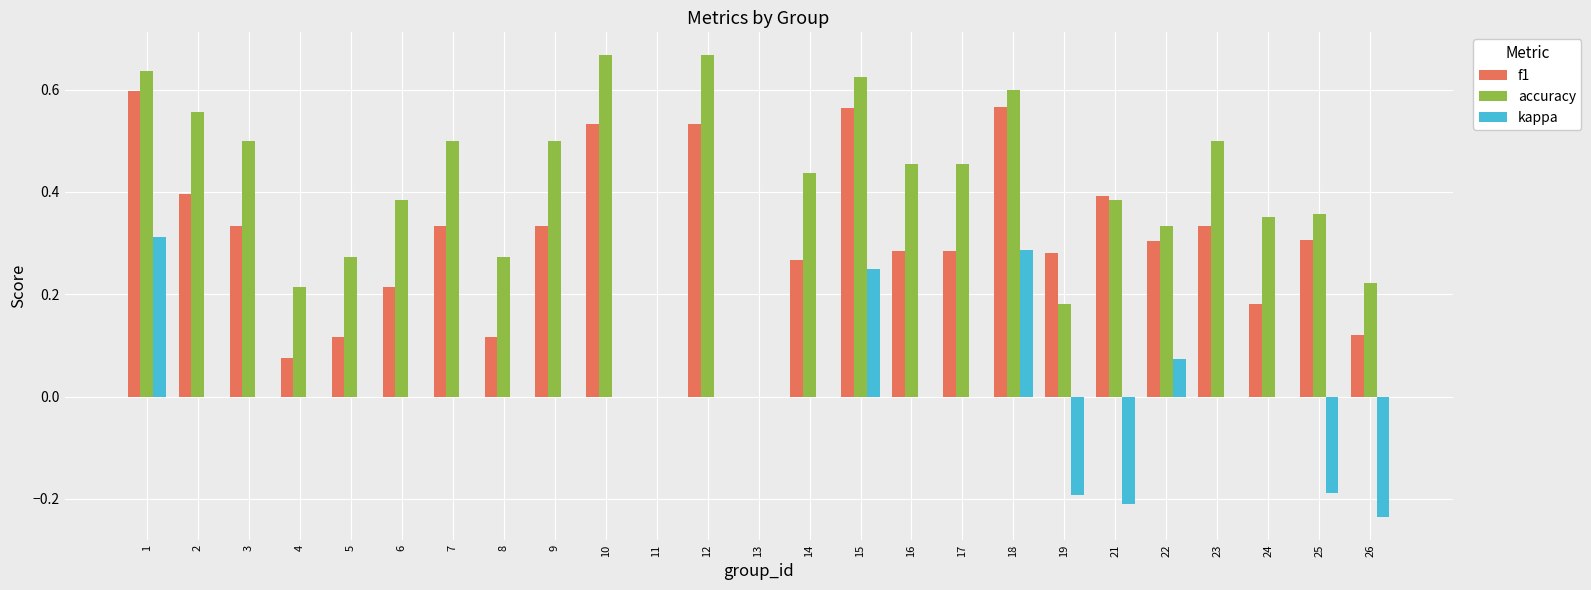

Does the chart contain stacked bars?

No